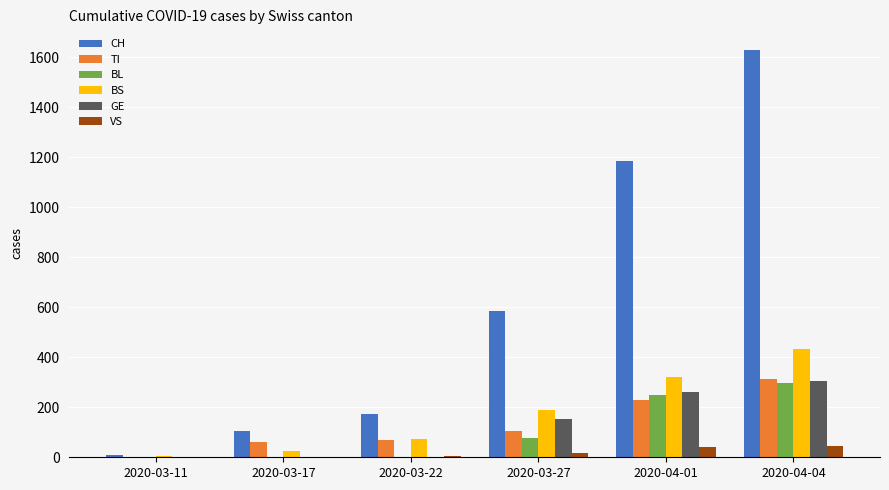

Are the bars grouped side by side (vs. stacked)?

Yes